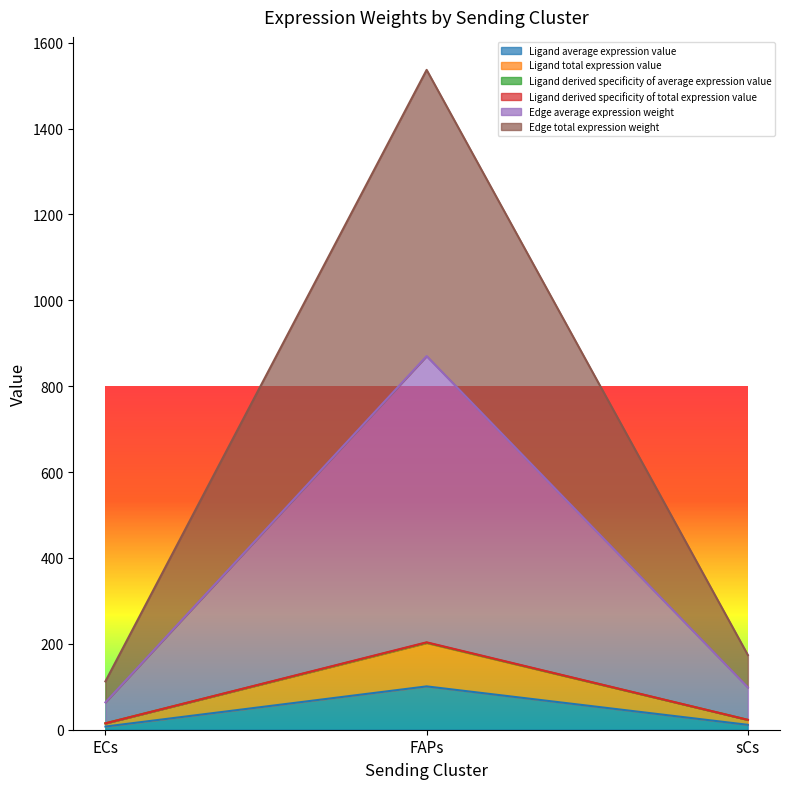

At which category is the sum across all series the highest?

FAPs